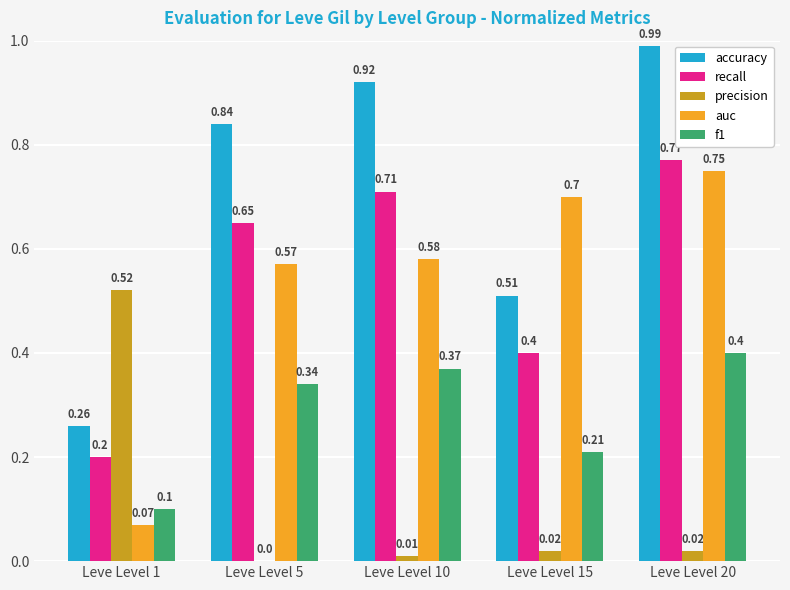

The precision series shows 0.0 at Leve Level 15. True or false?

True